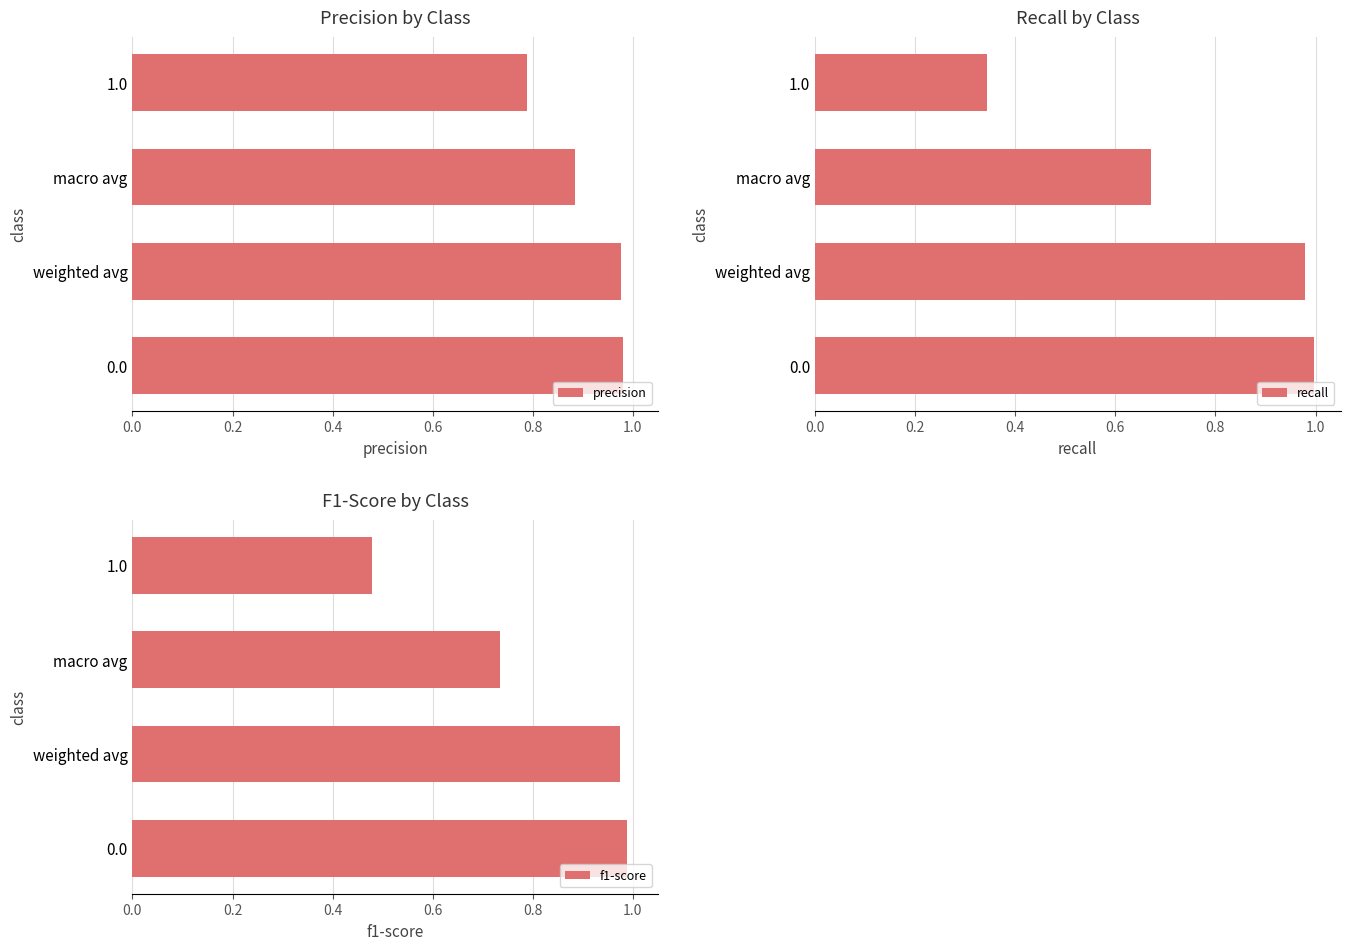

Reading left to right, what are all the values shown in this chart?

precision: 1.0	1.0	0.9	0.8
recall: 1.0	1.0	0.7	0.3
f1-score: 1.0	1.0	0.7	0.5